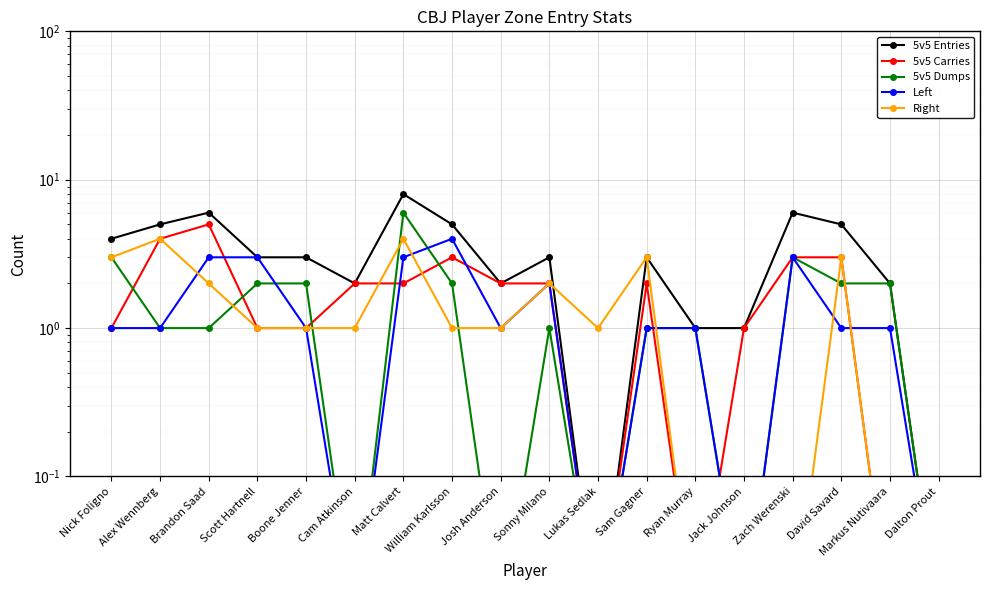

Is the value of 5v5 Dumps at Sam Gagner greater than the value of 5v5 Carries at Scott Hartnell?

No